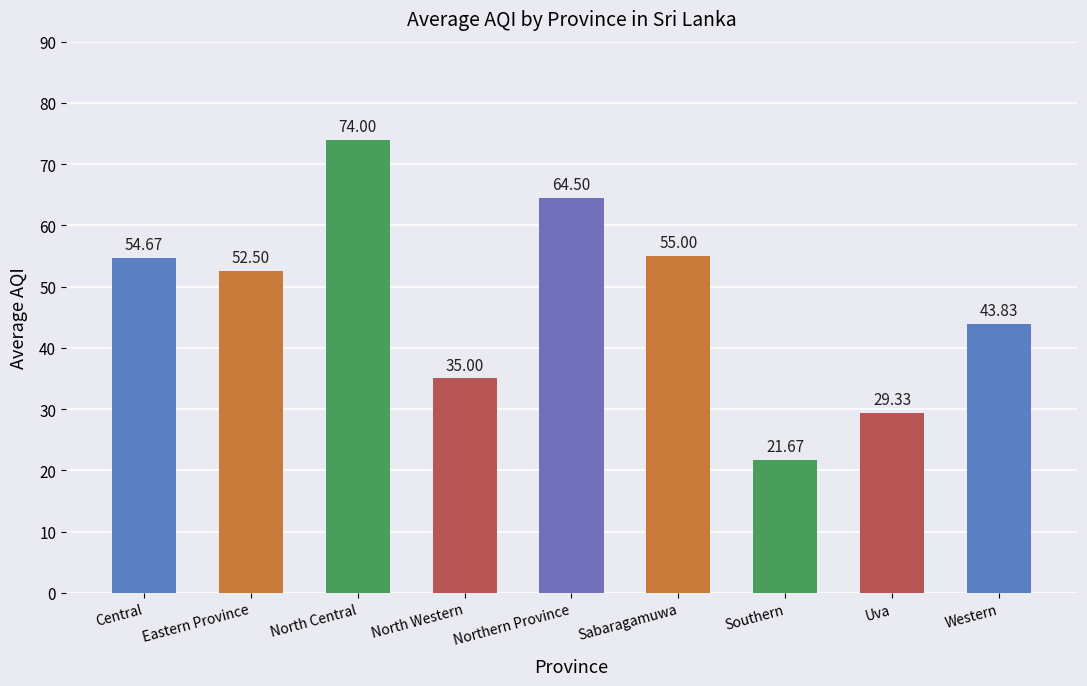

How many values are below 52?

4